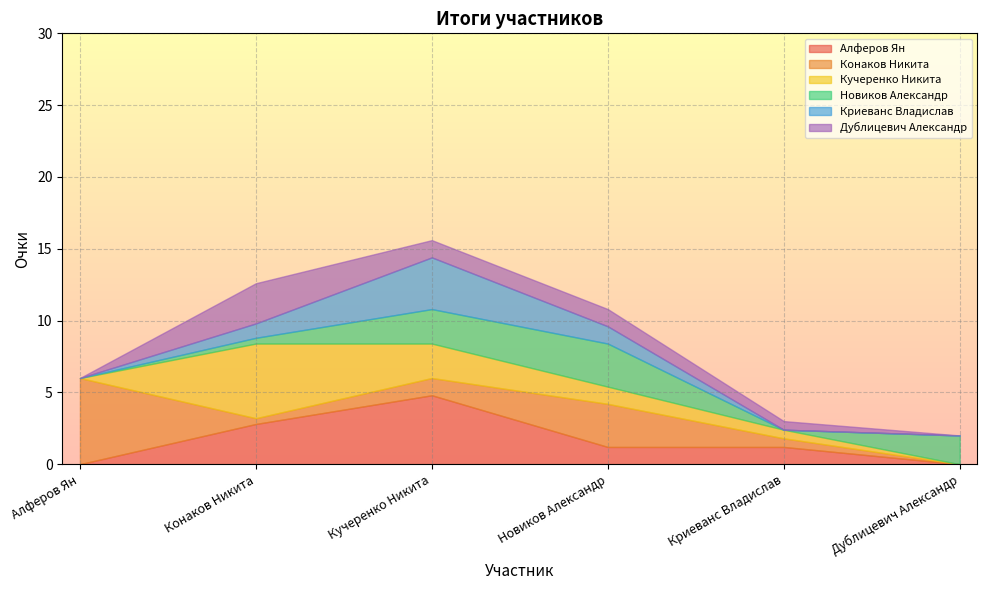

What is the total value across all series at Кучеренко Никита?

15.6